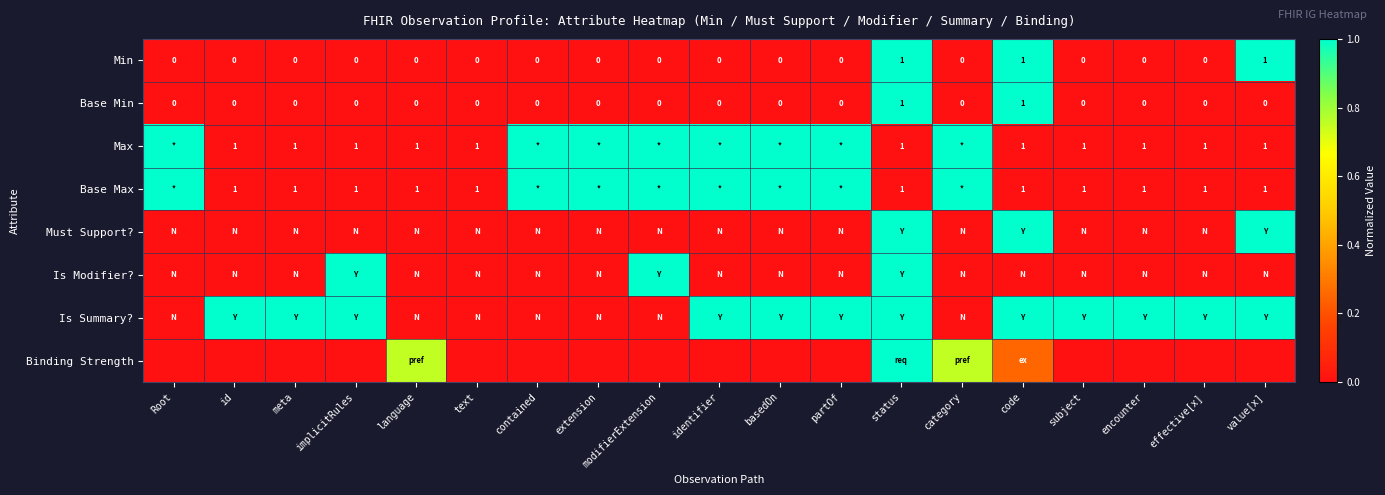

The value of Base Max at category is 1.0. True or false?

True